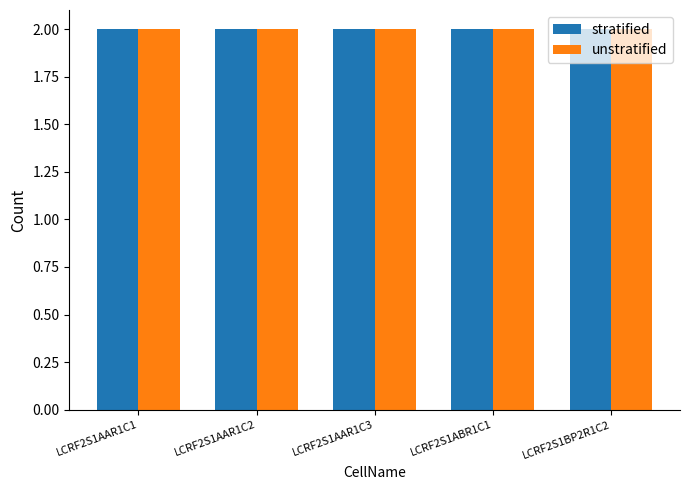

Between LCRF2S1ABR1C1 and LCRF2S1ABR1C1, which series saw the biggest shift?

stratified